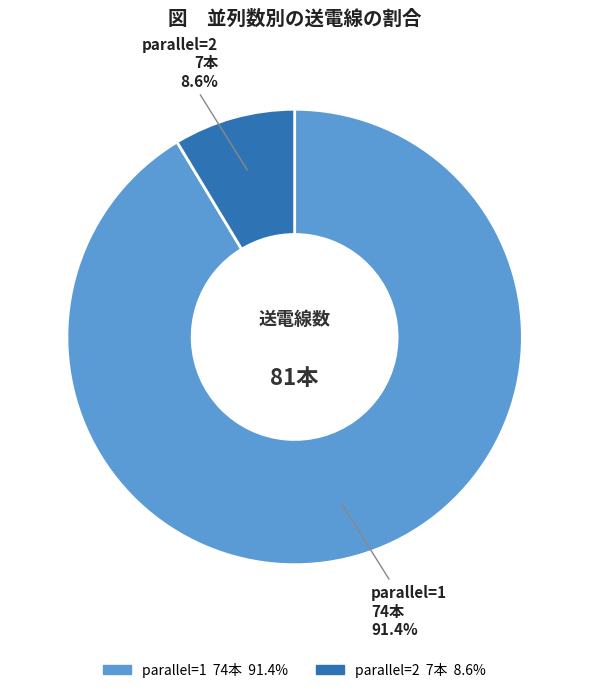

Does parallel=1 account for over 50% of the chart?

Yes